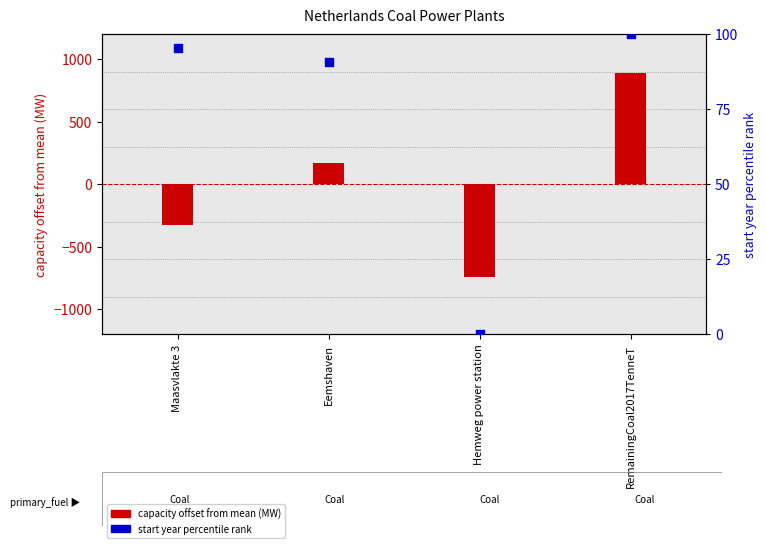

What is the total value across all series at RemainingCoal2017TenneT?

990.0